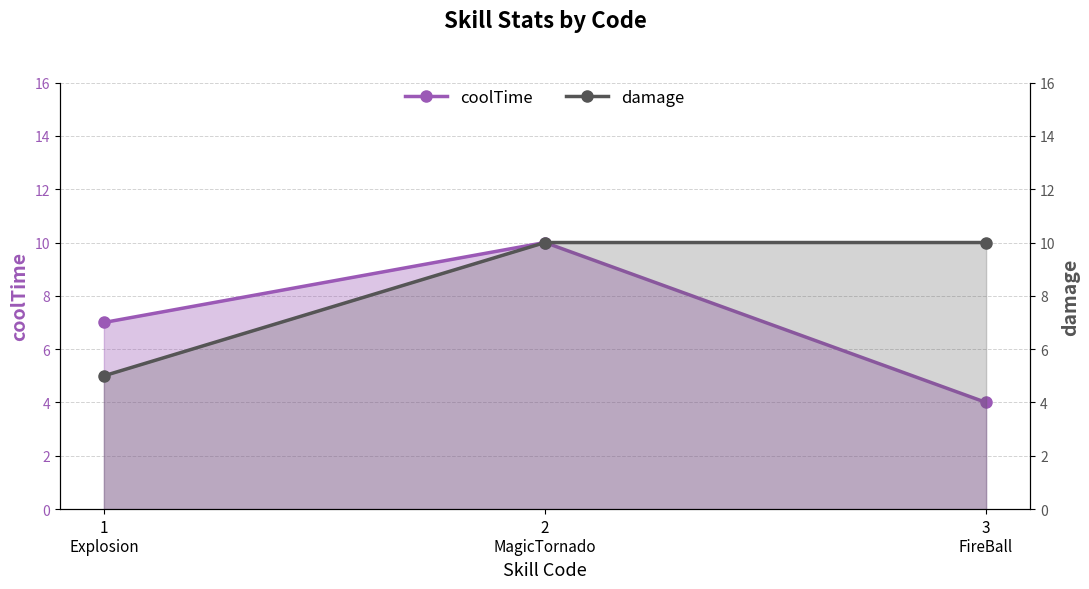

What is the approximate value of coolTime at 3
FireBall?

4